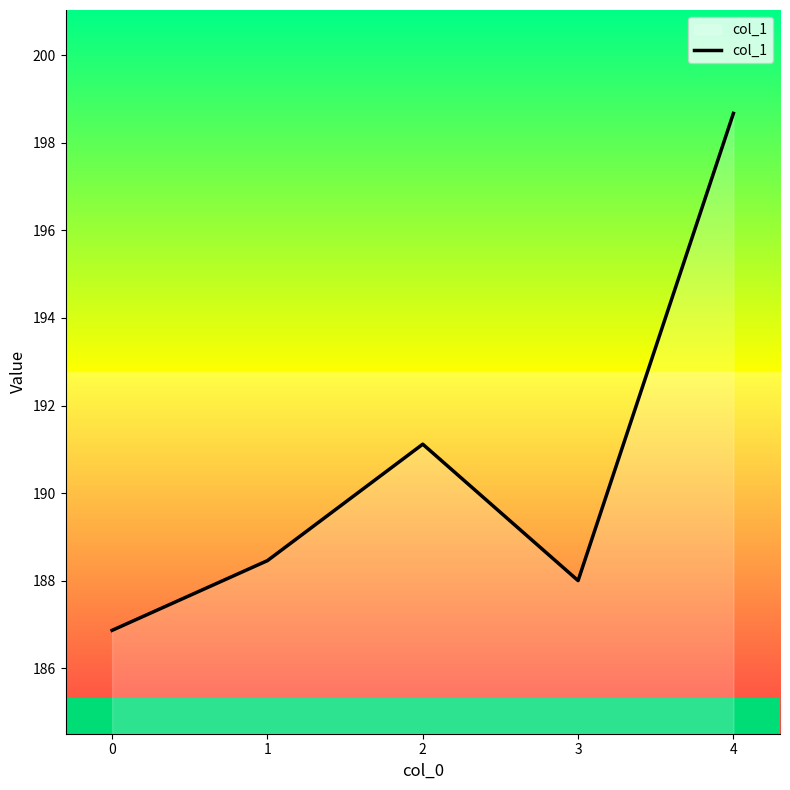

Reading left to right, what are all the values shown in this chart?

186.9	188.5	191.1	188.0	198.7